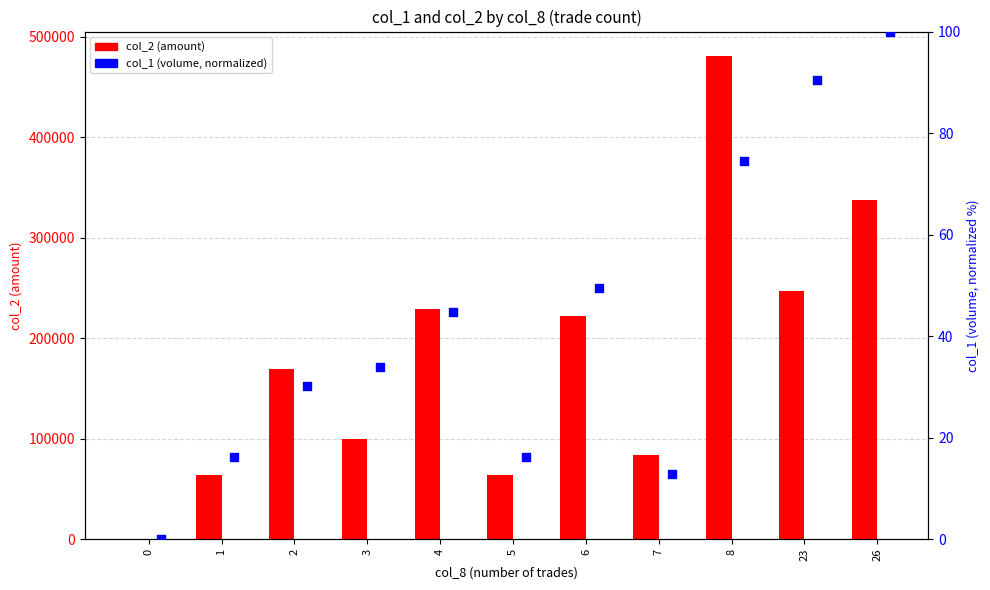

Which series has the largest total across all categories?

col_2 (amount)